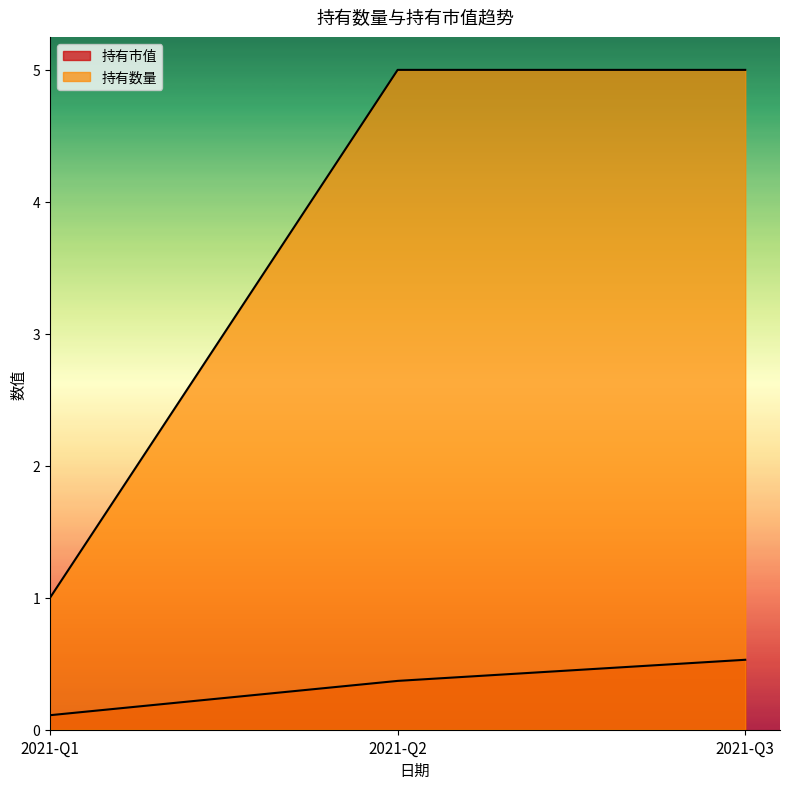

How many distinct data groups are displayed?

2